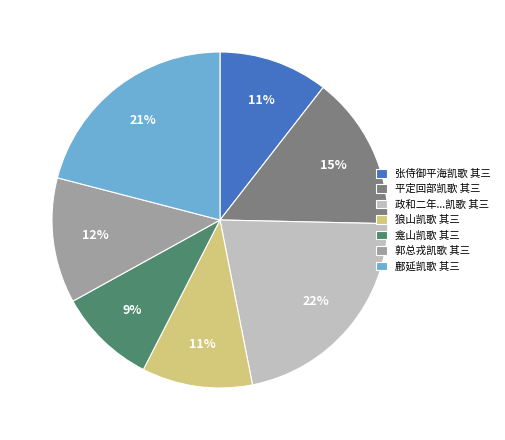

Does 平定回部凯歌 其三 account for over 50% of the chart?

No